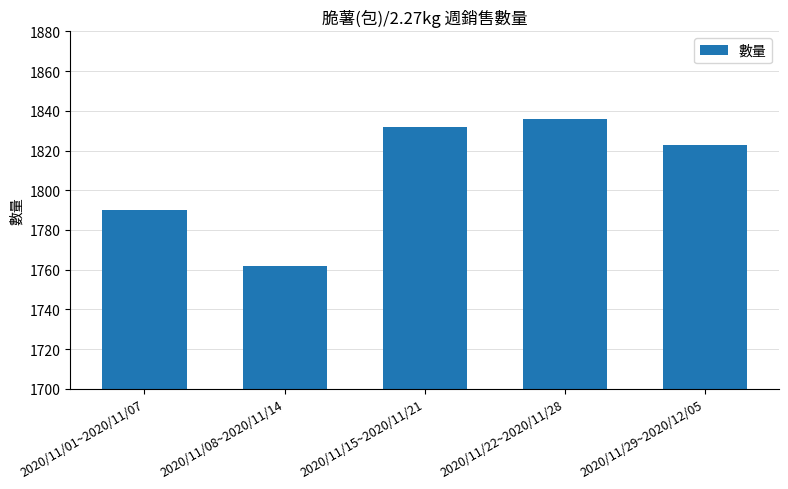

Where does the data first go above 1823?

2020/11/15~2020/11/21